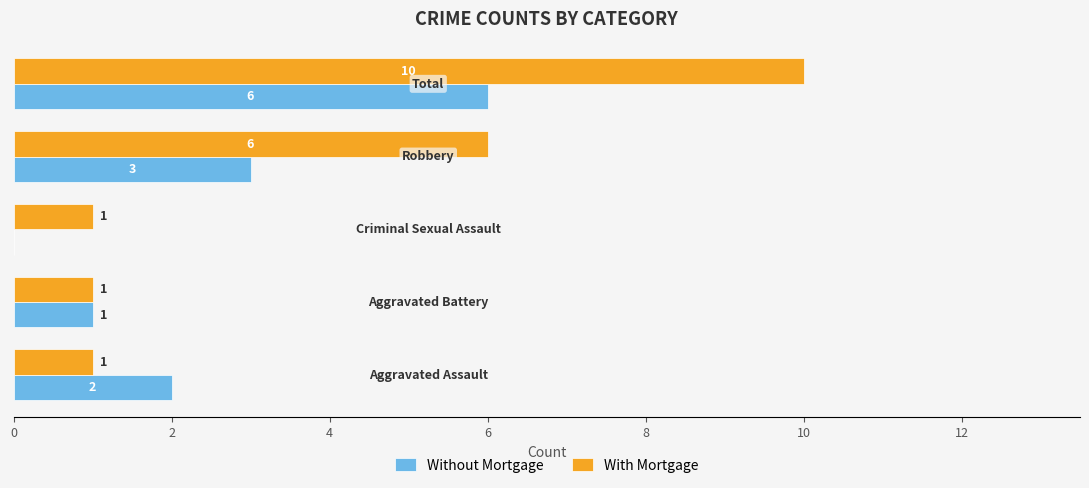

What is the maximum value for With Mortgage?

10